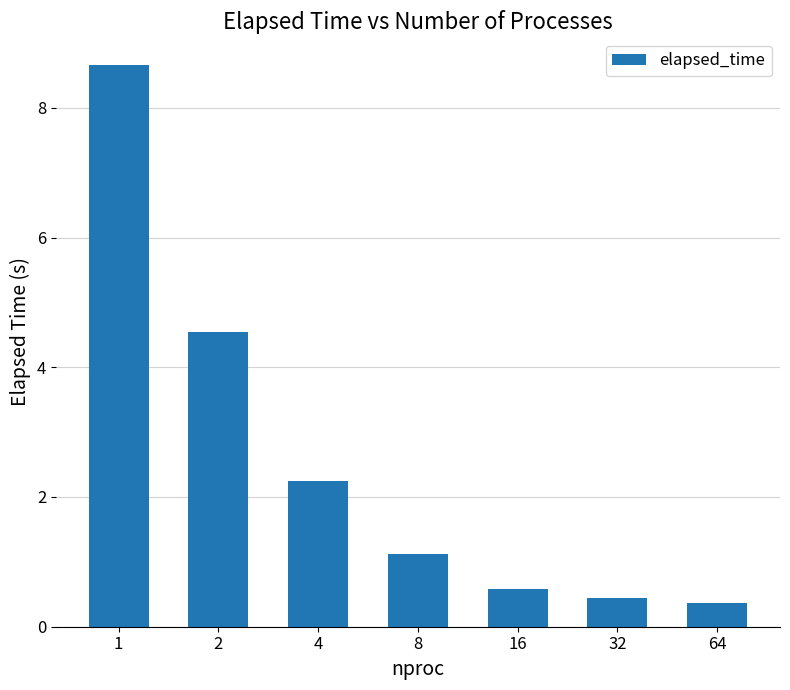

What is the difference between the values at 1 and 2?

4.1